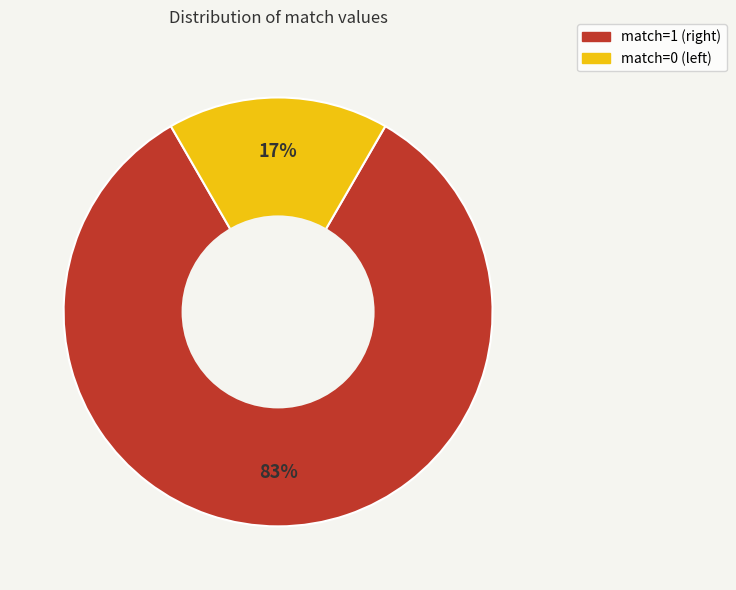

Which slice is the largest?

match=1 (right)